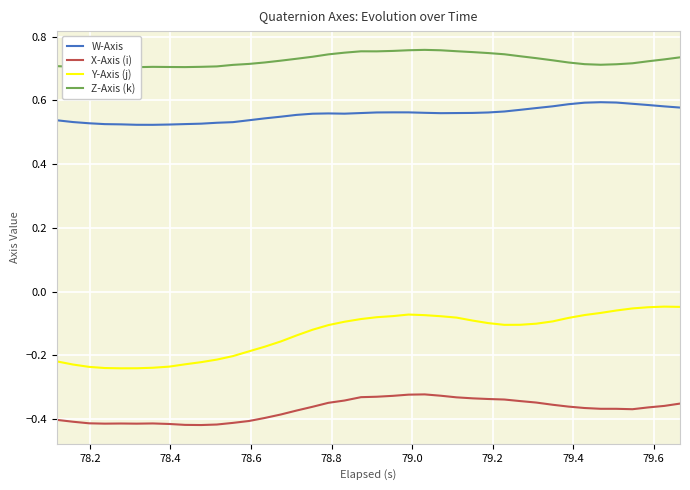

What is the difference between the second highest and second lowest values in the W-Axis series?

0.1